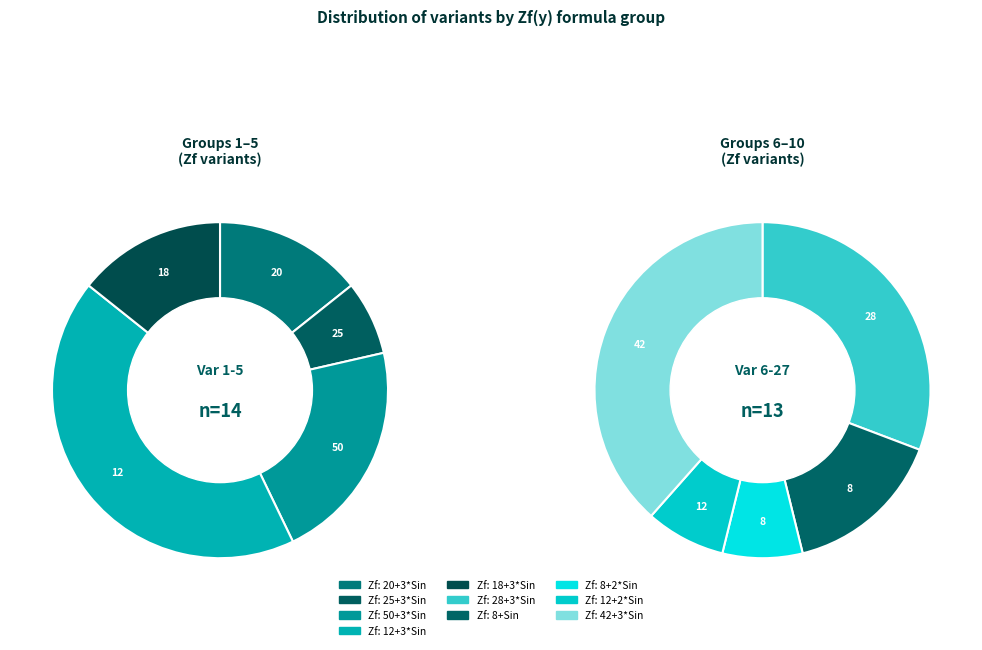

Rank the categories by value from lowest to highest.

Zf=25+3*Sin, Zf=8+2*Sin, Zf=12+2*Sin, Zf=20+3*Sin, Zf=18+3*Sin, Zf=8+Sin, Zf=50+3*Sin, Zf=28+3*Sin, Zf=42+3*Sin, Zf=12+3*Sin